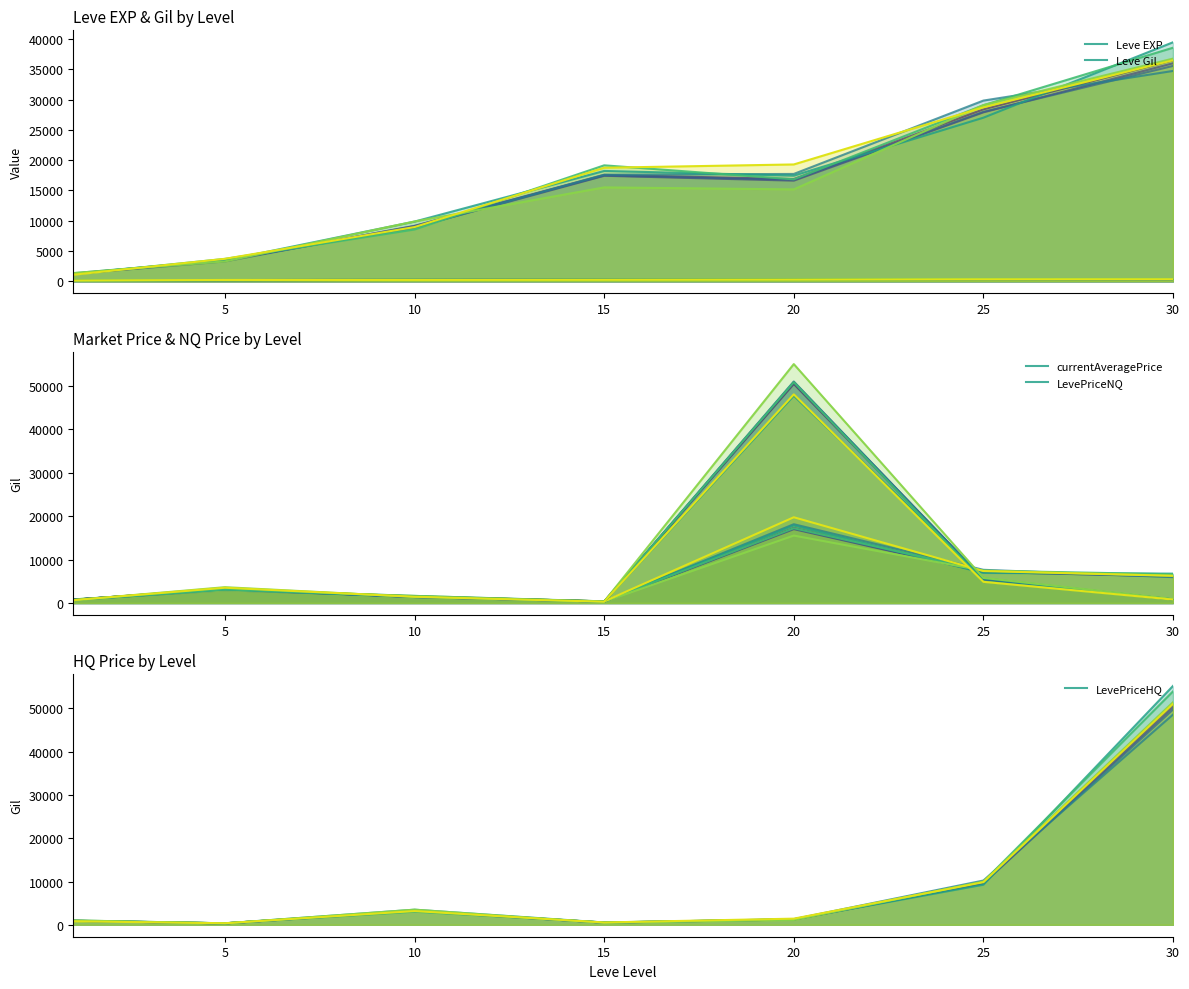

Reading left to right, transcribe all the data shown in this chart.

Leve EXP: 1310.5	3432.6	9844.6	18210.1	17436.7	27011.4	39472.0
Leve Gil: 106.5	171.6	213.5	233.0	243.2	345.0	315.6
currentAveragePrice: 803.7	3068.8	1624.6	362.9	17837.3	6909.3	6753.5
LevePriceNQ: 681.6	3100.8	1481.5	301.7	47703.1	5687.3	806.0
LevePriceHQ: 997.6	332.5	3489.8	518.4	1280.3	9260.2	55217.3